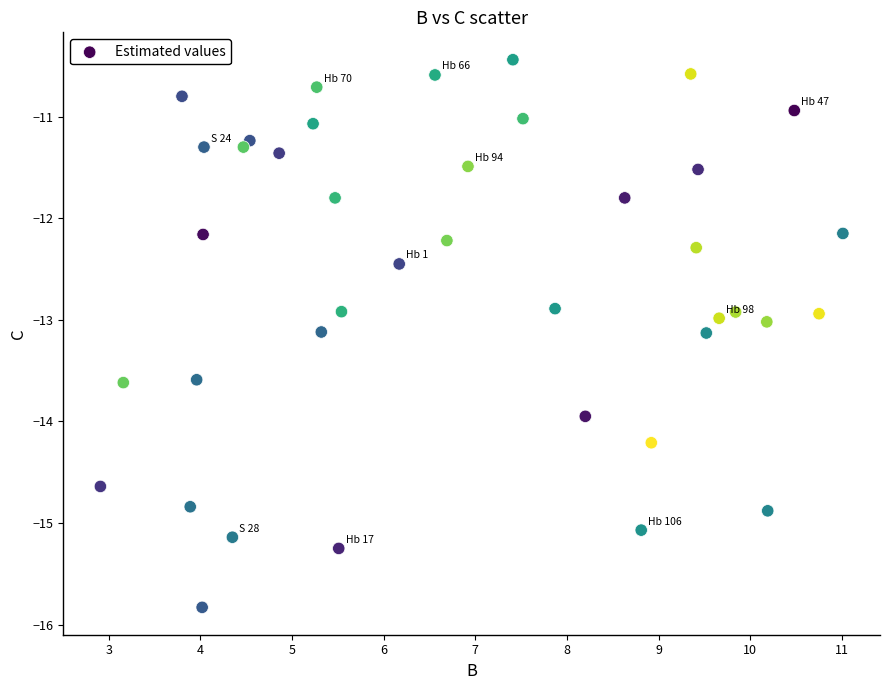

What is the range of X values (max minus min)?

8.1